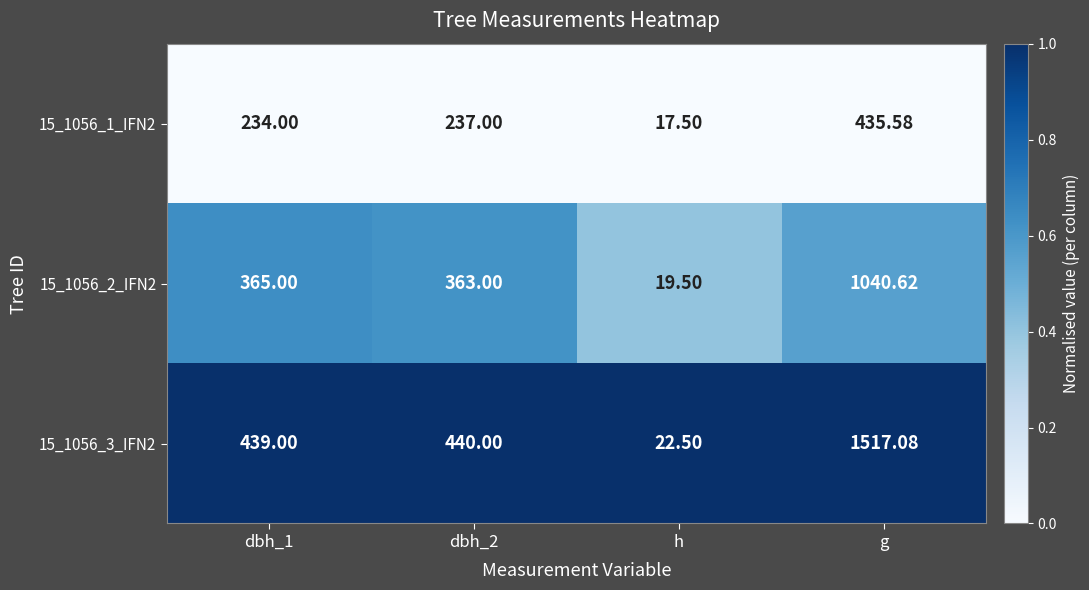

Which category has the lowest value across all series?

h